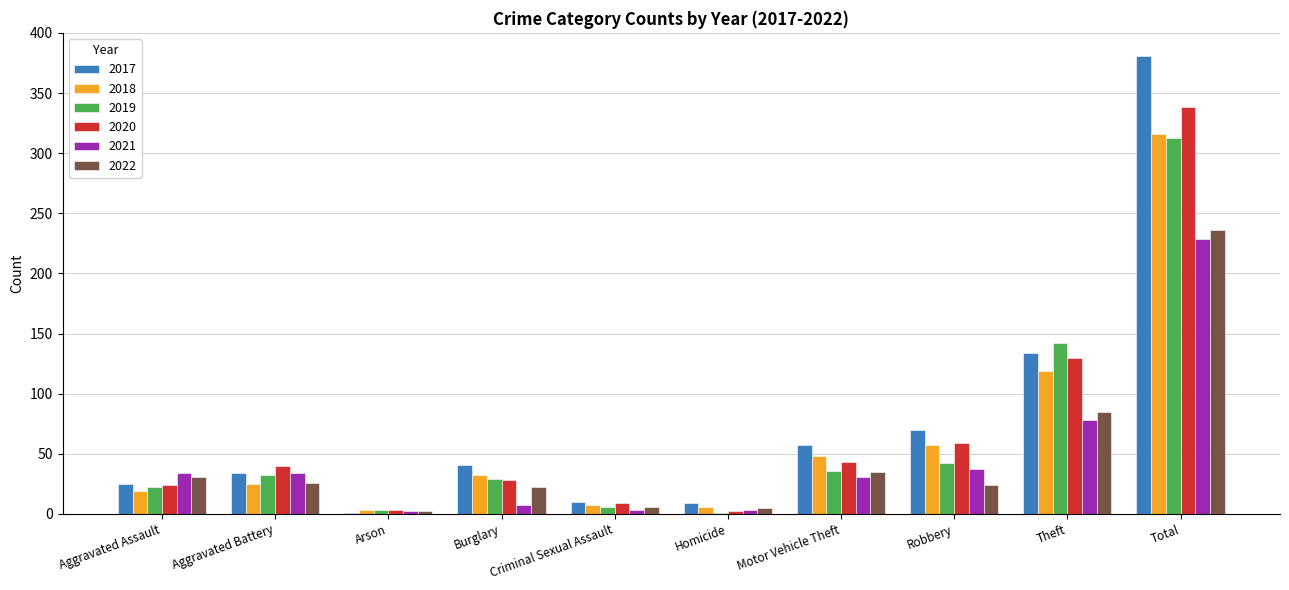

Does the chart contain stacked bars?

No